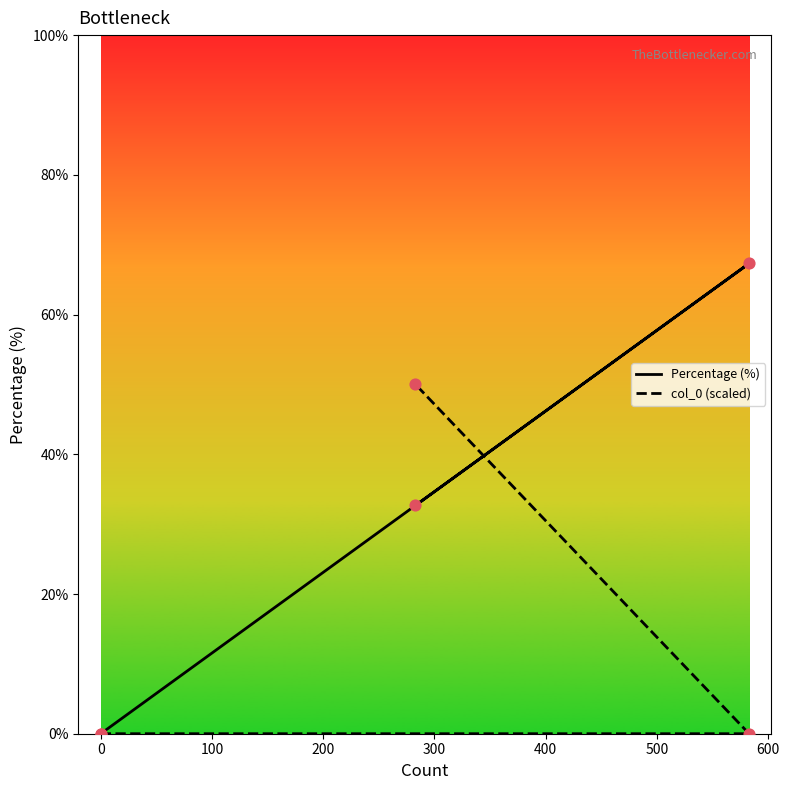

Which series reaches the maximum Y coordinate?

Percentage (%)